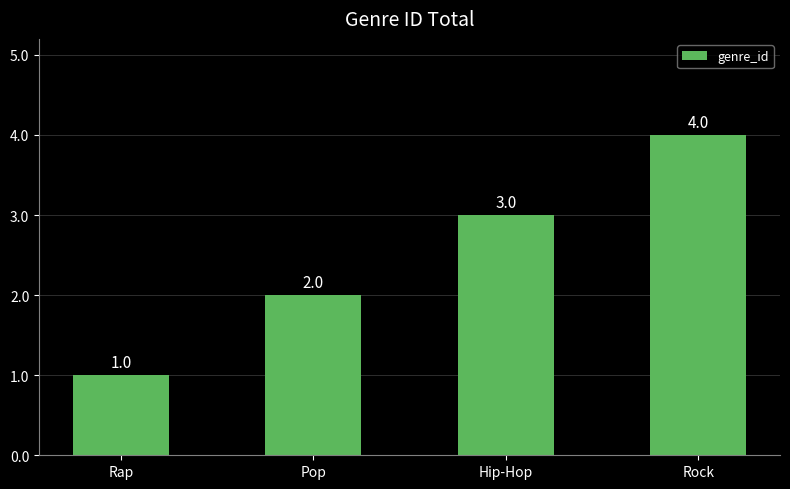

Rank the categories by value from highest to lowest.

Rock, Hip-Hop, Pop, Rap